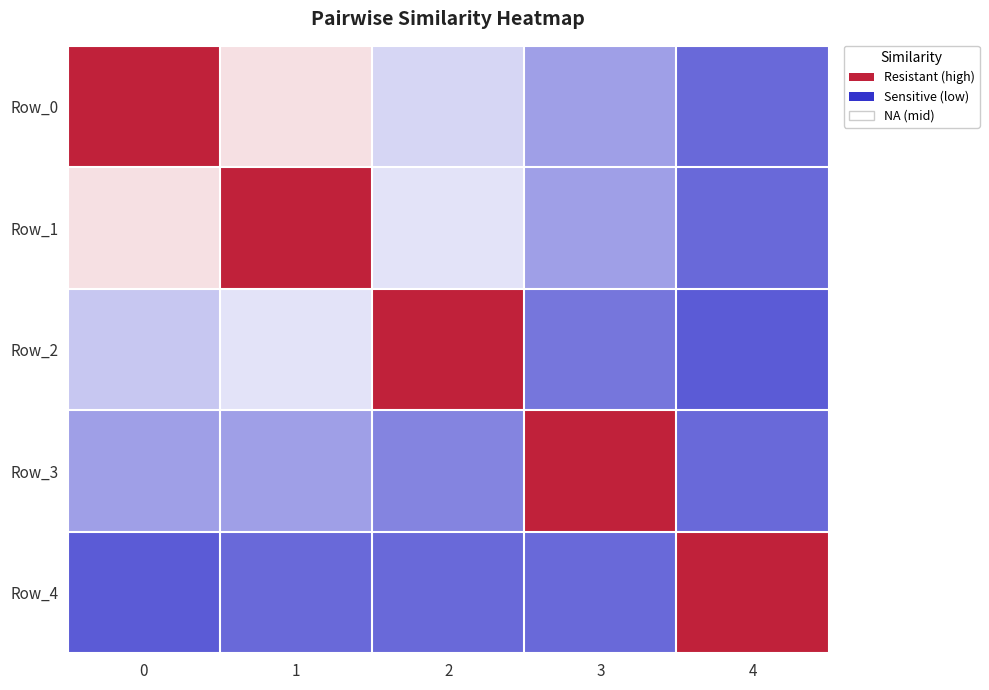

Rank the series at 1 from highest to lowest value.

Row_1, Row_0, Row_2, Row_3, Row_4